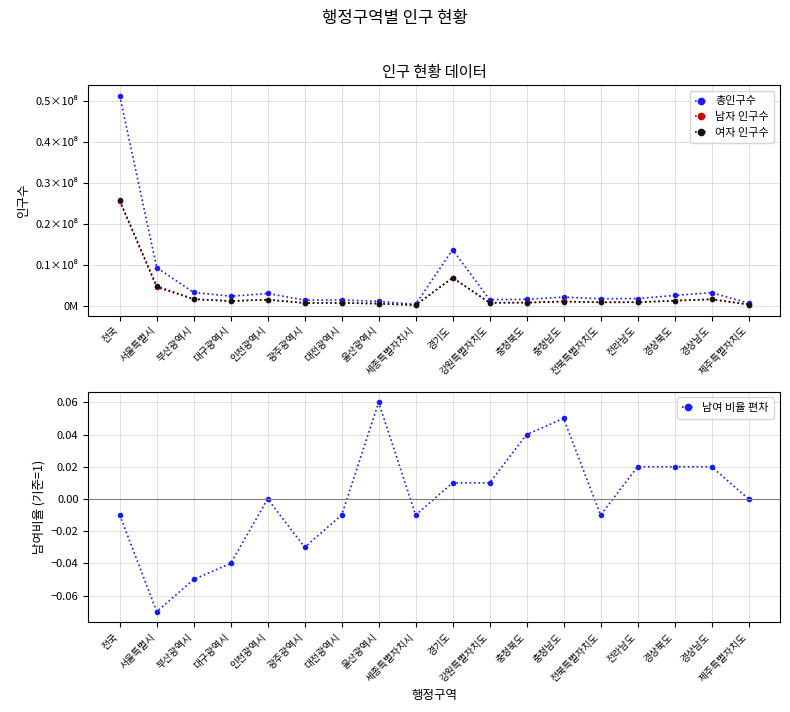

True or false: 여자 인구수 and 남여 비율 편차 intersect in this chart.

False